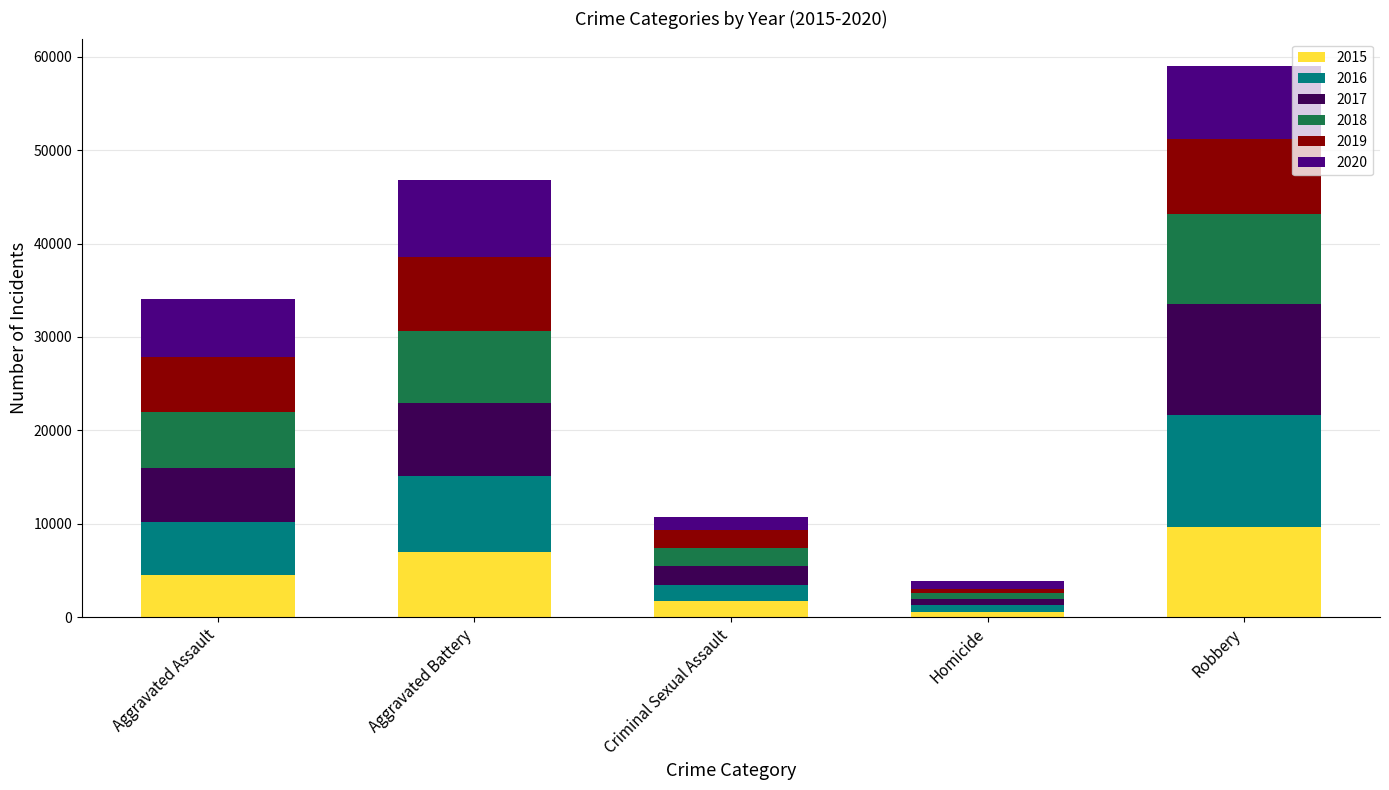

What is the average value of the 2015 series?

4660